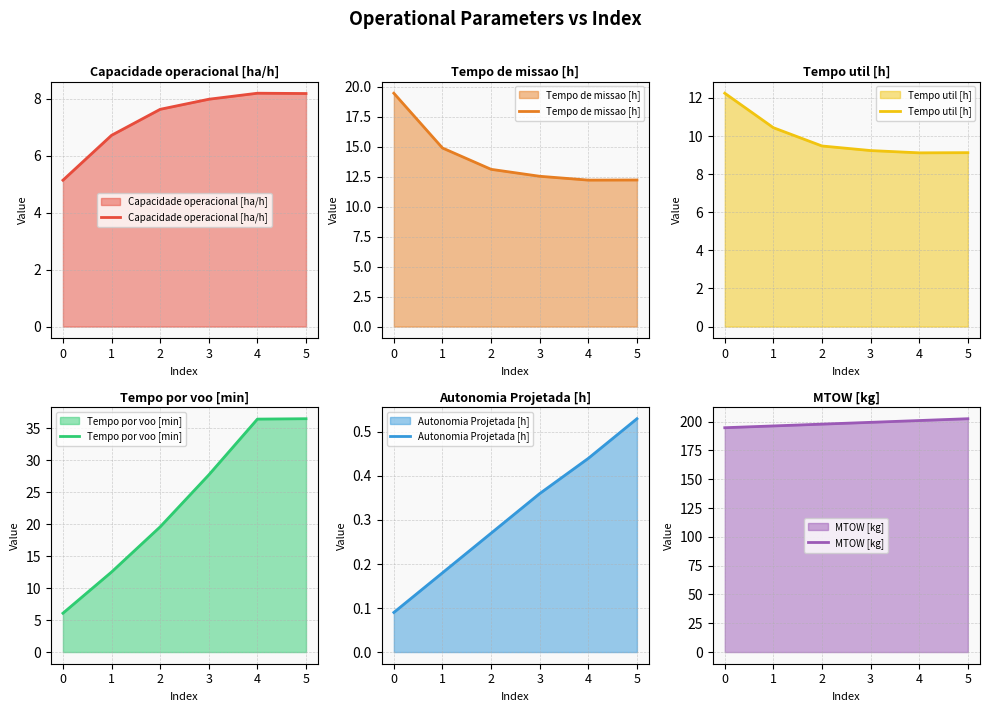

The value of Tempo de missao [h] at 5 is 12.2. True or false?

True